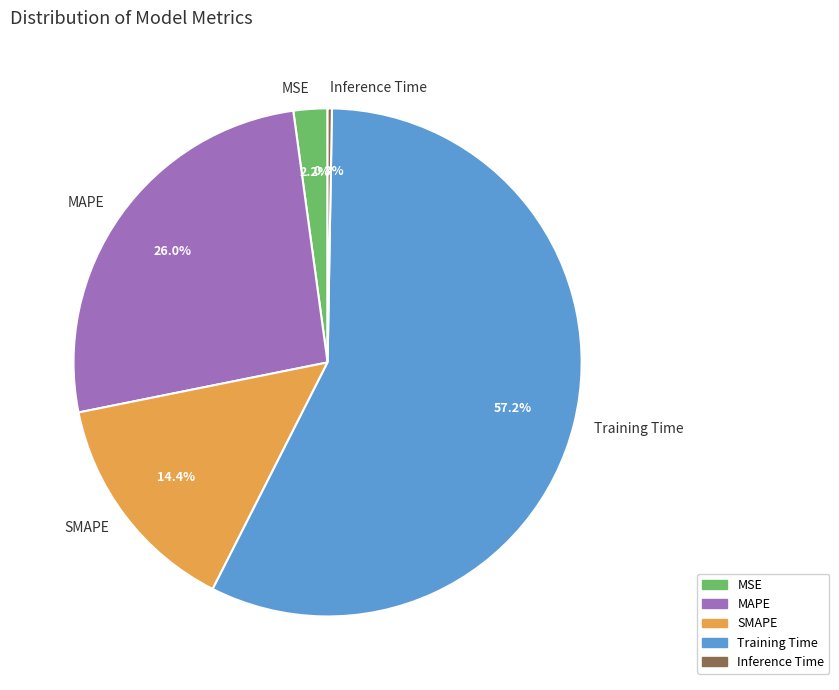

What is the largest slice in the pie chart?

Training Time